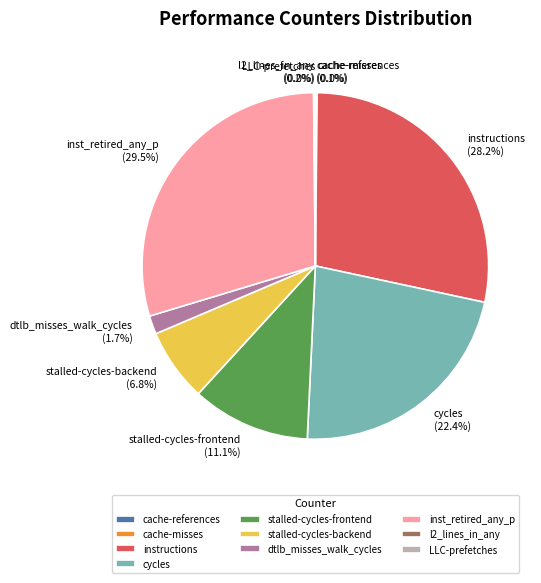

Does any single category account for the majority?

No